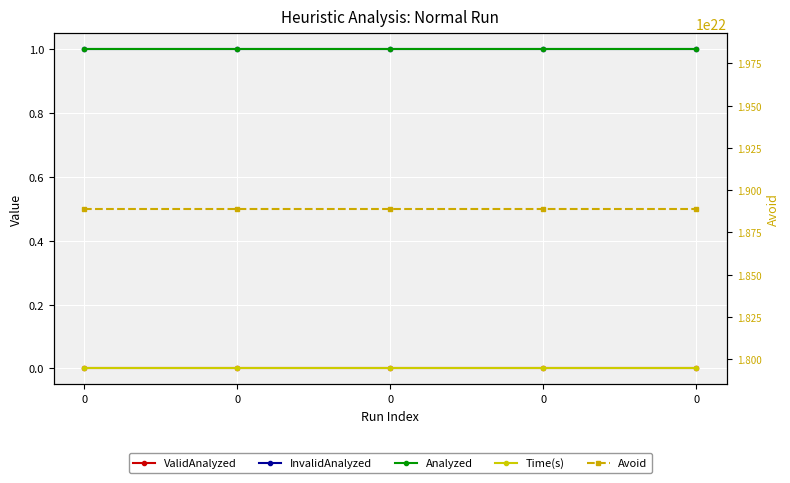

True or false: InvalidAnalyzed and Analyzed intersect in this chart.

False